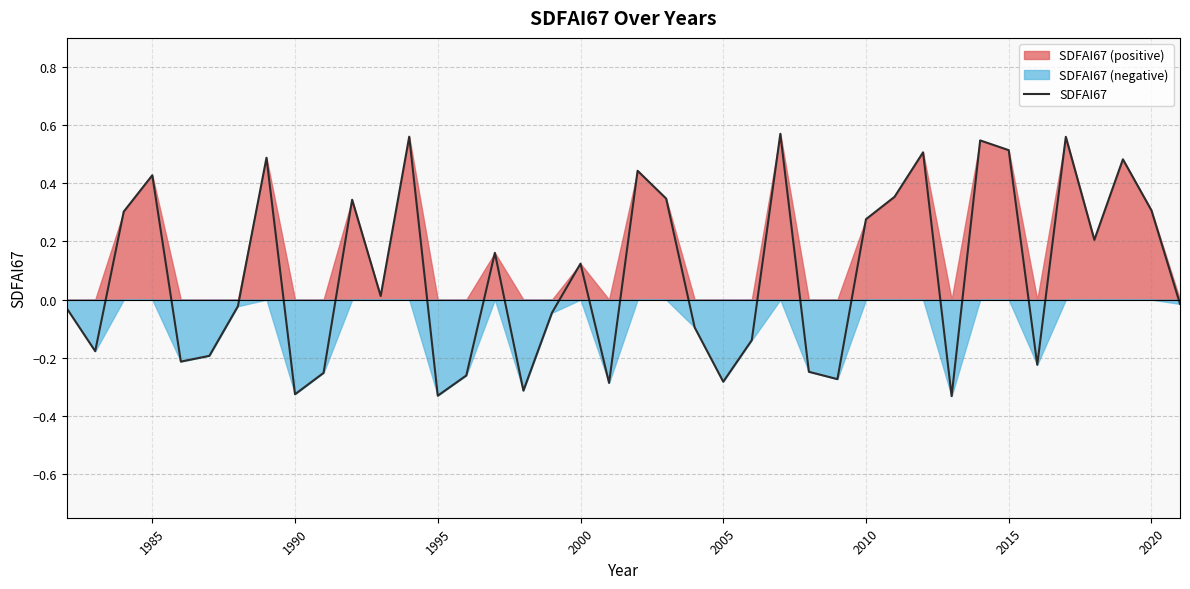

The value of SDFAI67 at 1985 is 0.2. True or false?

False